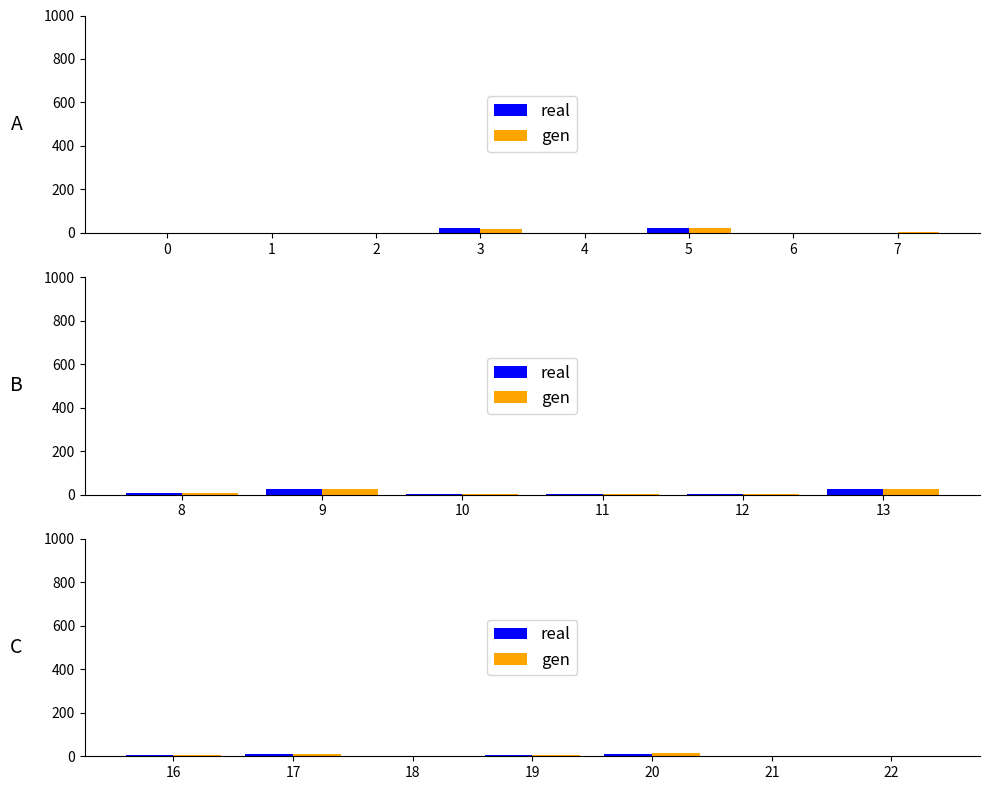

Which series has the largest total across all categories?

real